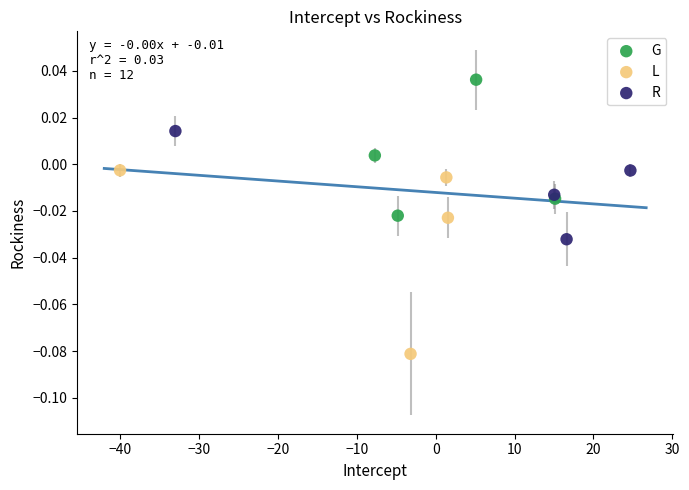

Which series has the largest Y range (max minus min)?

L